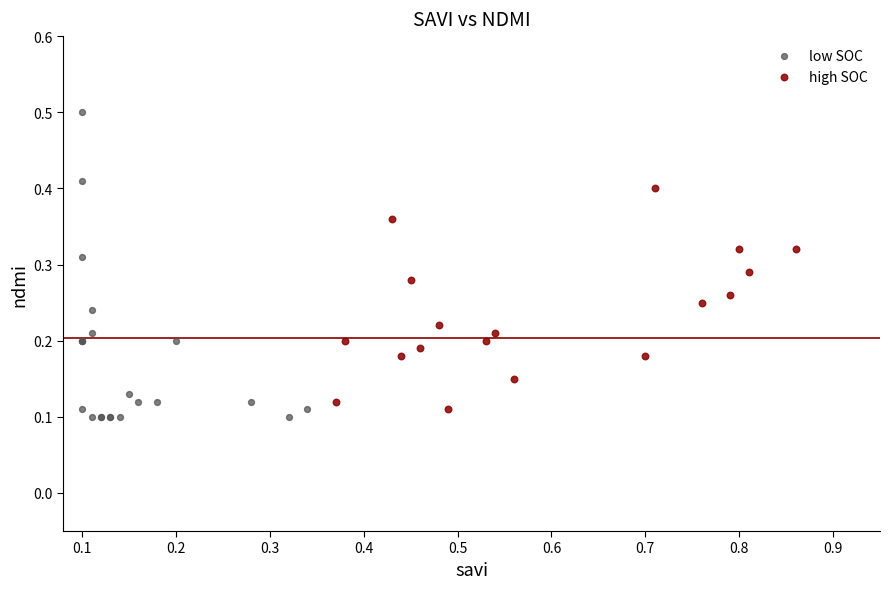

Which series contains the highest Y value?

low SOC